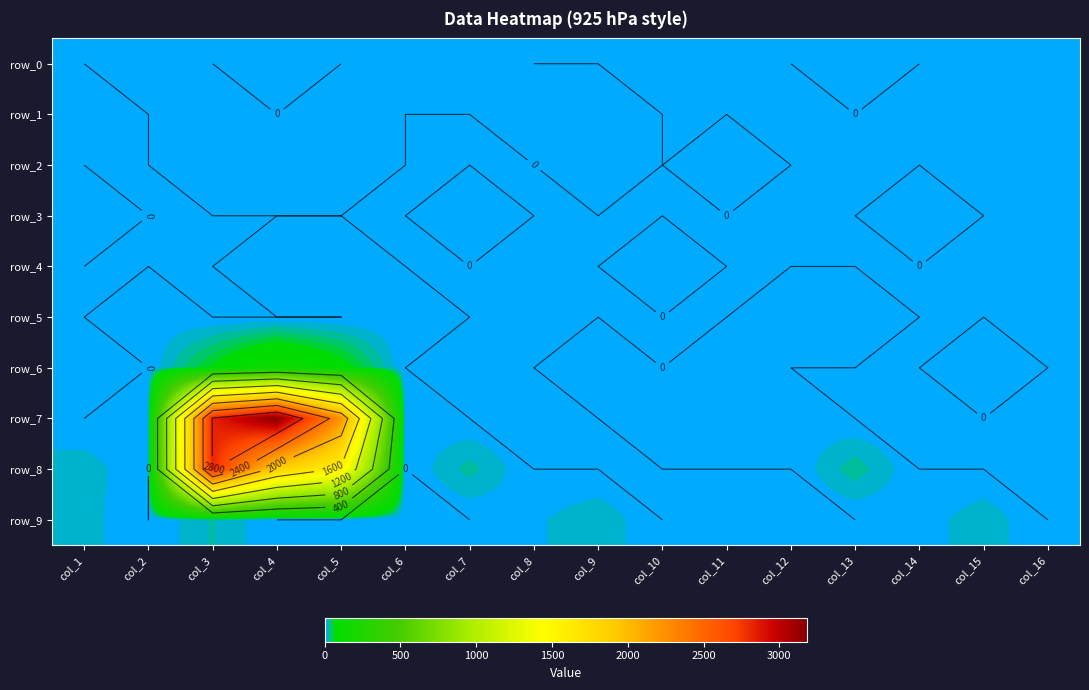

At how many categories does at least one series exceed 2827?

1